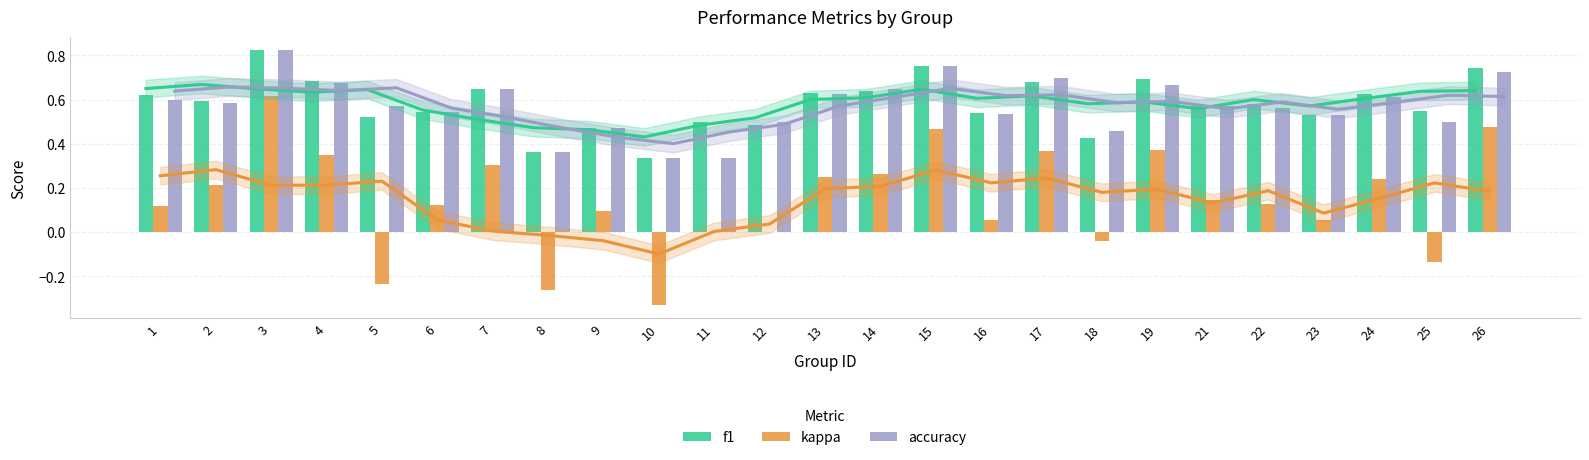

What is the average value of the accuracy series?

0.6